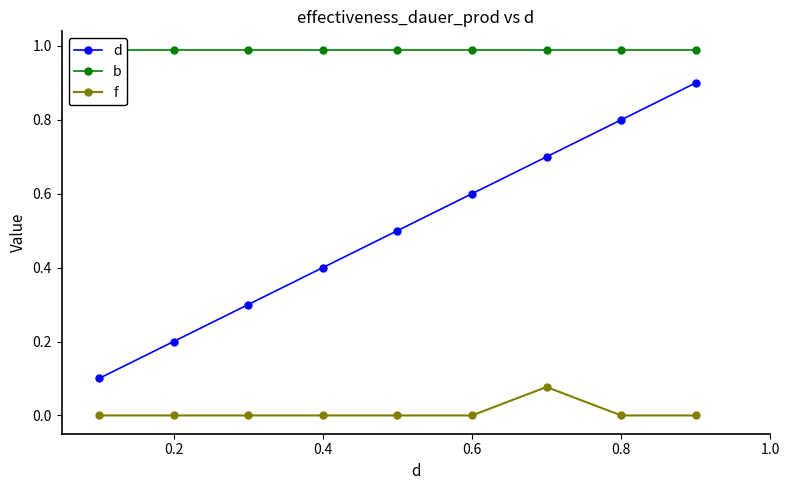

True or false: d has more than 1 interior local peaks.

False